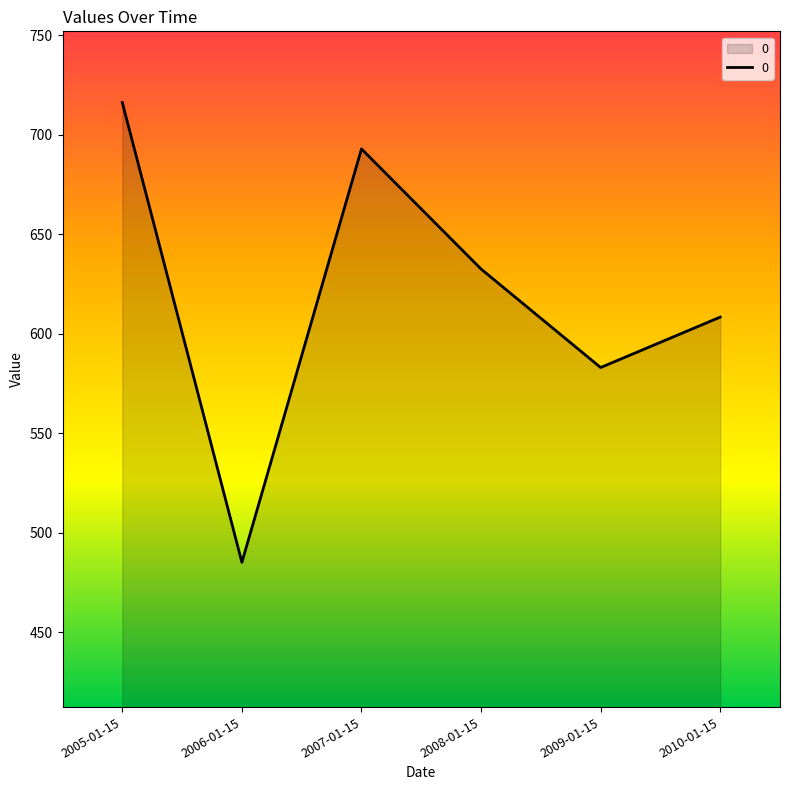

True or false: the data has more than 0 interior local peaks.

True